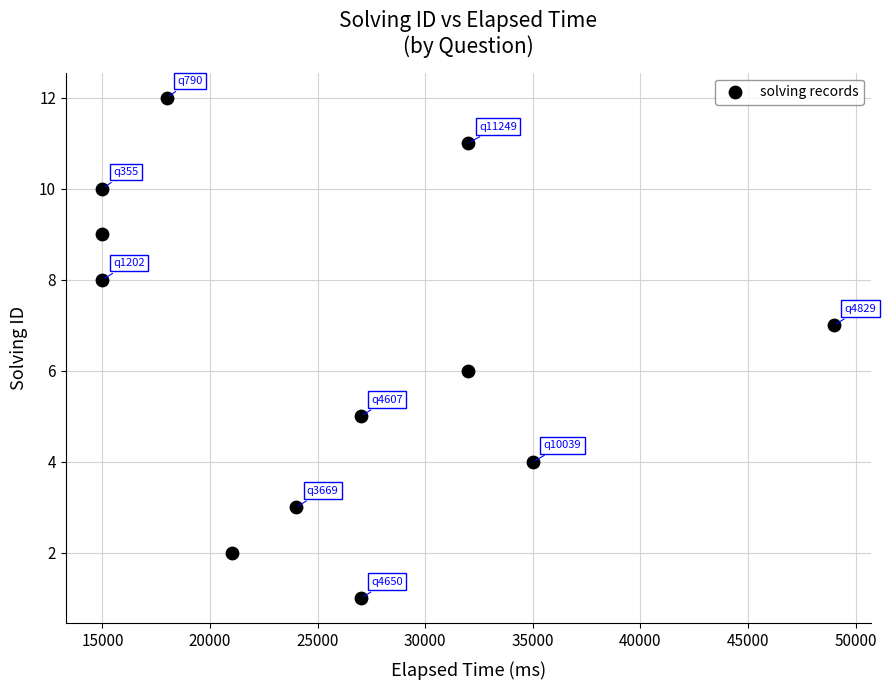

What is the range of X values (max minus min)?

34000